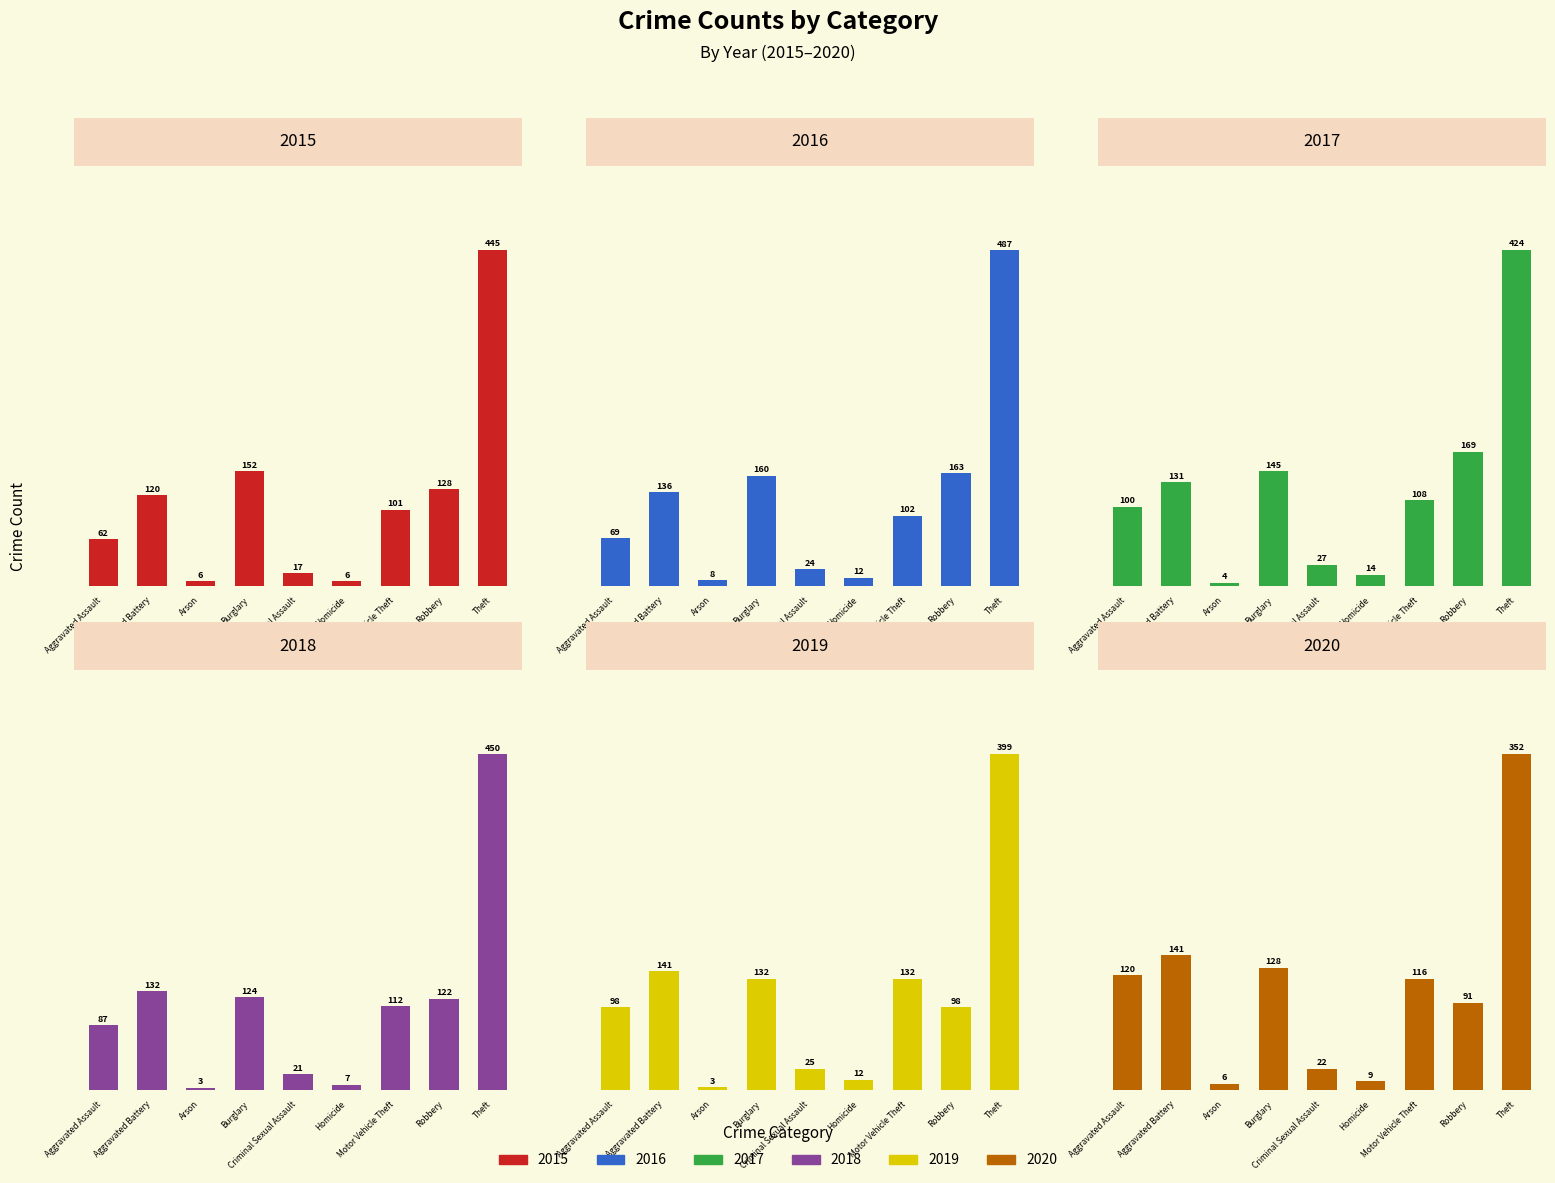

What is the difference between the second highest and second lowest values in the 2020 series?

132